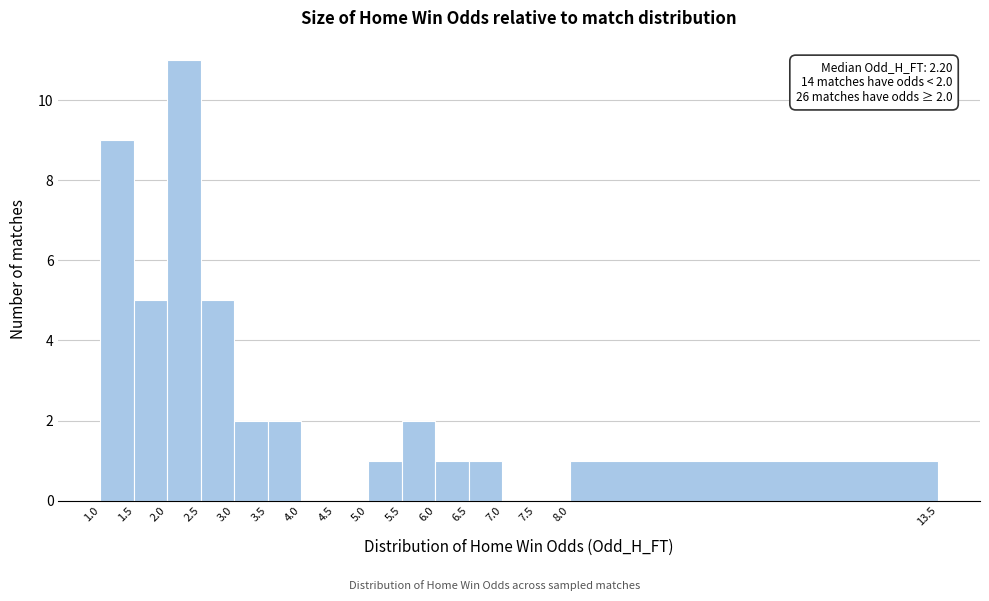

Which range on the x-axis has the tallest bar?

2.0 to 2.5